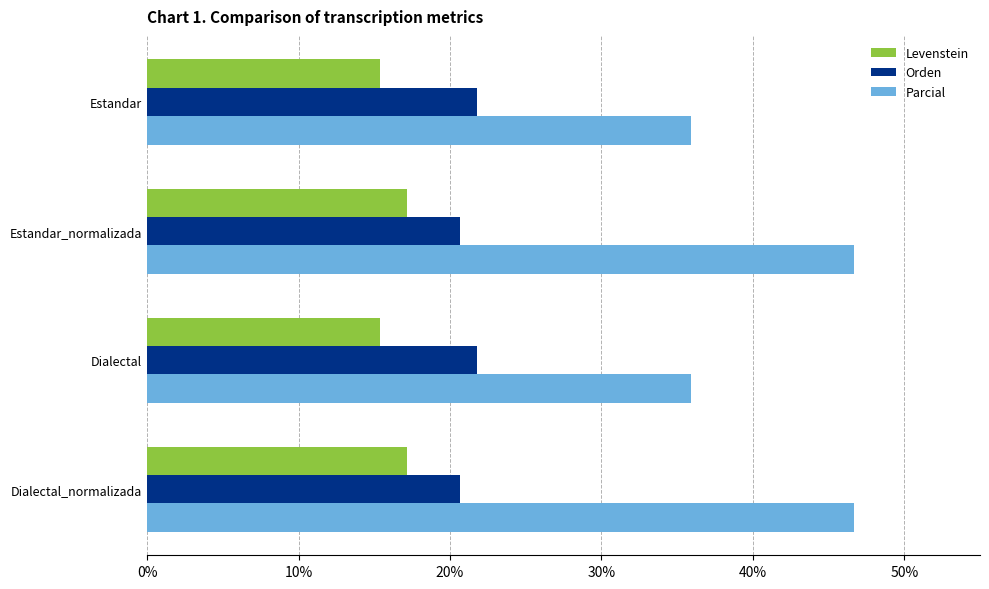

The Levenstein series shows 9.7 at Dialectal_normalizada. True or false?

False